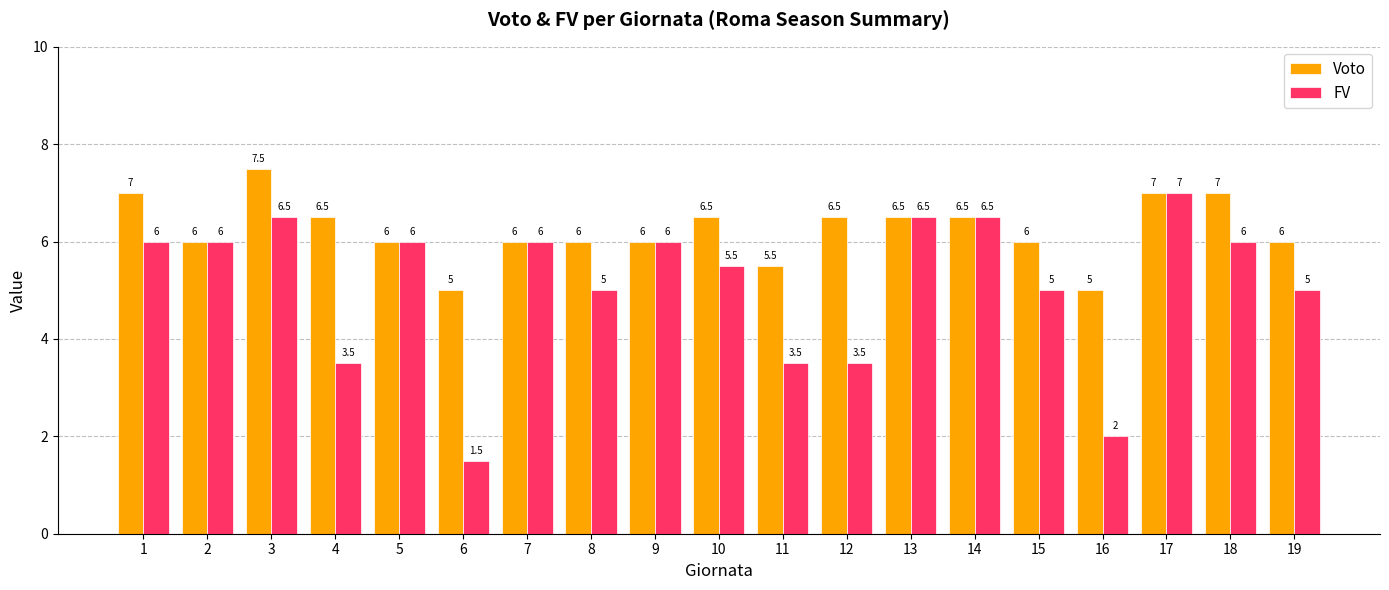

Which series has the largest range (max minus min)?

FV